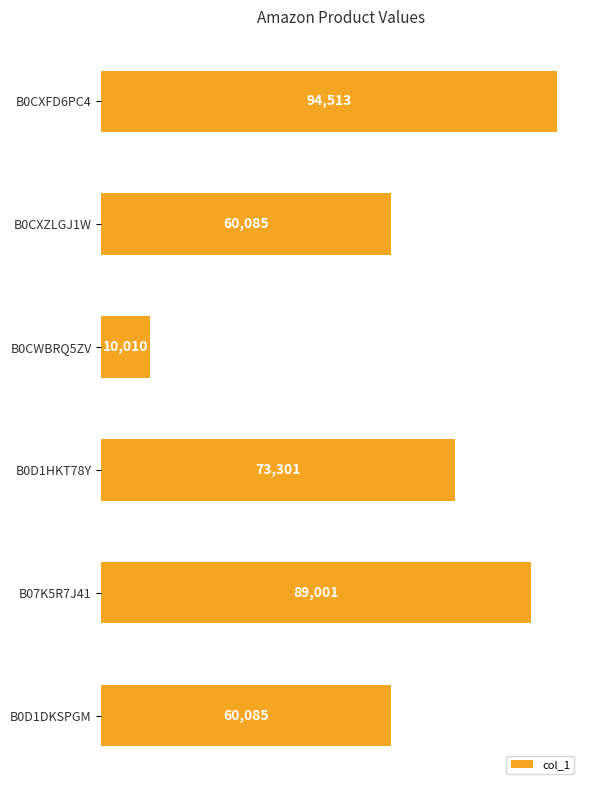

What is the change in value from B0CXFD6PC4 to B0D1HKT78Y?

-21212